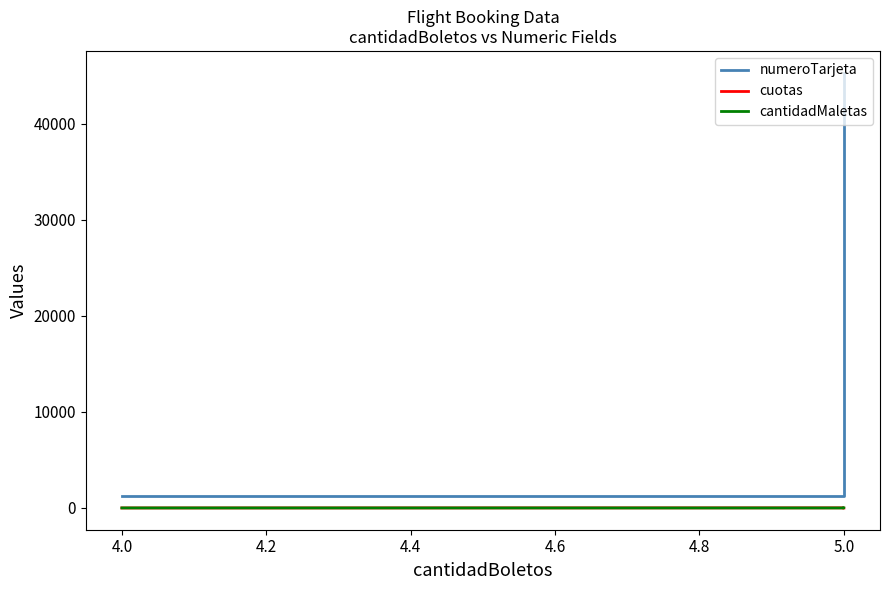

The value of cantidadMaletas at 5.0 is 1. True or false?

True